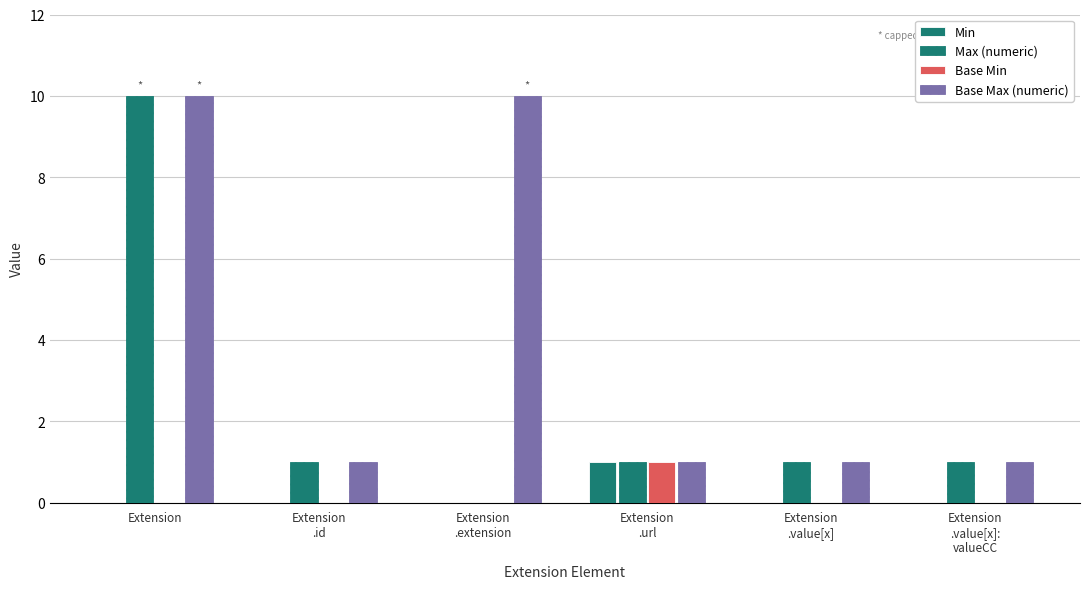

Are the bars horizontal?

No